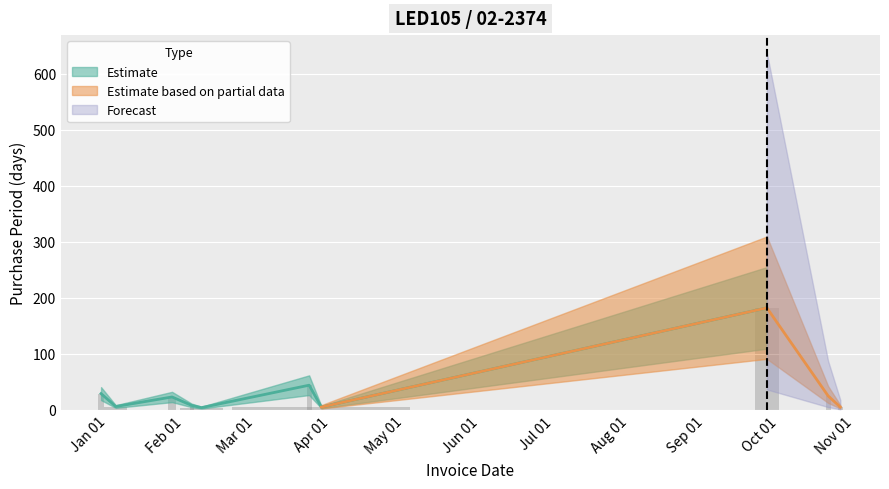

Which category has the lowest value across all series?

2016-02-08